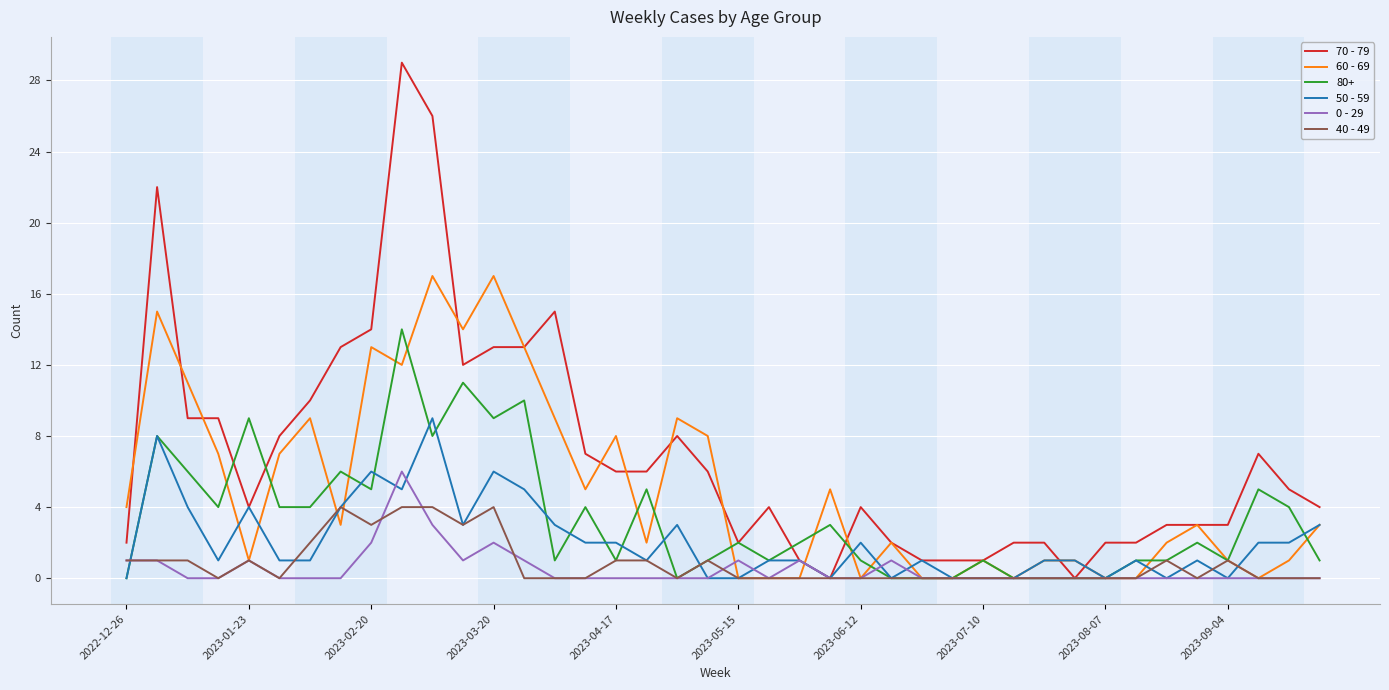

List the series in order of their peak value, highest first.

70 - 79, 60 - 69, 80+, 50 - 59, 0 - 29, 40 - 49